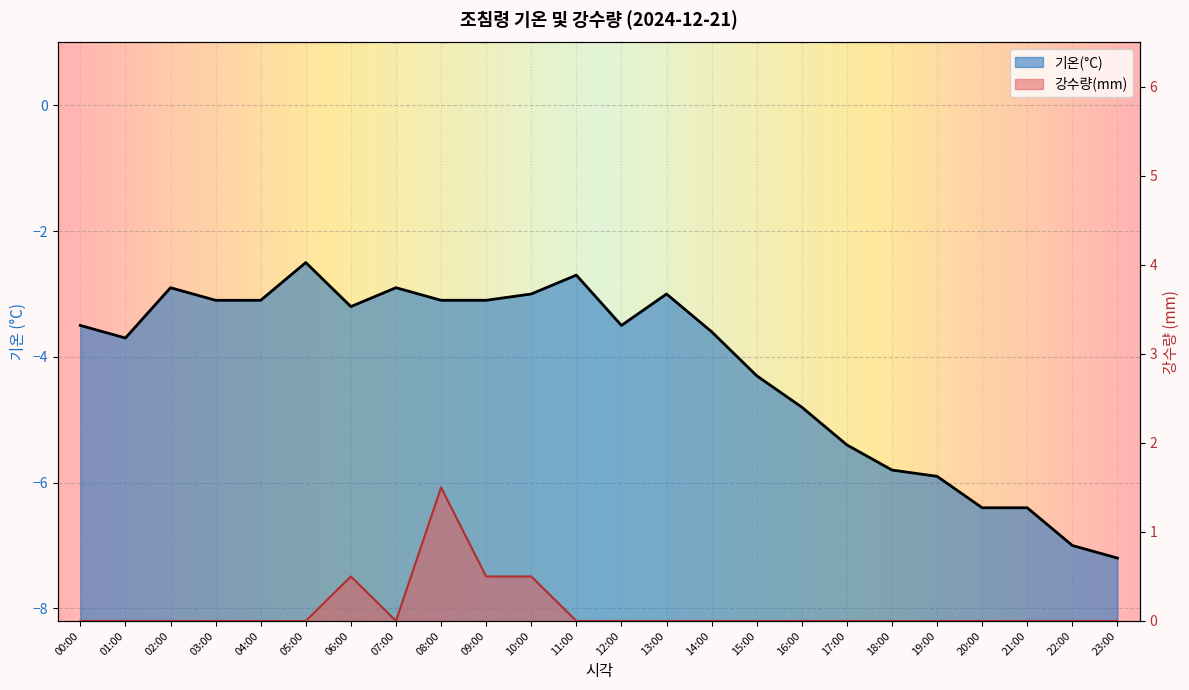

Reading left to right, what are all the values shown in this chart?

기온(°C): -3.5	-3.7	-2.9	-3.1	-3.1	-2.5	-3.2	-2.9	-3.1	-3.1	-3.0	-2.7	-3.5	-3.0	-3.6	-4.3	-4.8	-5.4	-5.8	-5.9	-6.4	-6.4	-7.0	-7.2
강수량(mm): 0.0	0.0	0.0	0.0	0.0	0.0	0.5	0.0	1.5	0.5	0.5	0.0	0.0	0.0	0.0	0.0	0.0	0.0	0.0	0.0	0.0	0.0	0.0	0.0